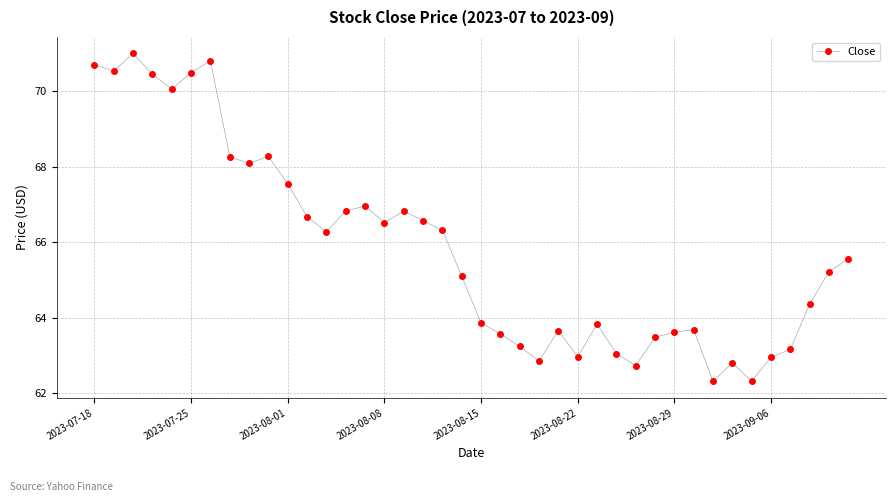

How many values exceed 65?

22